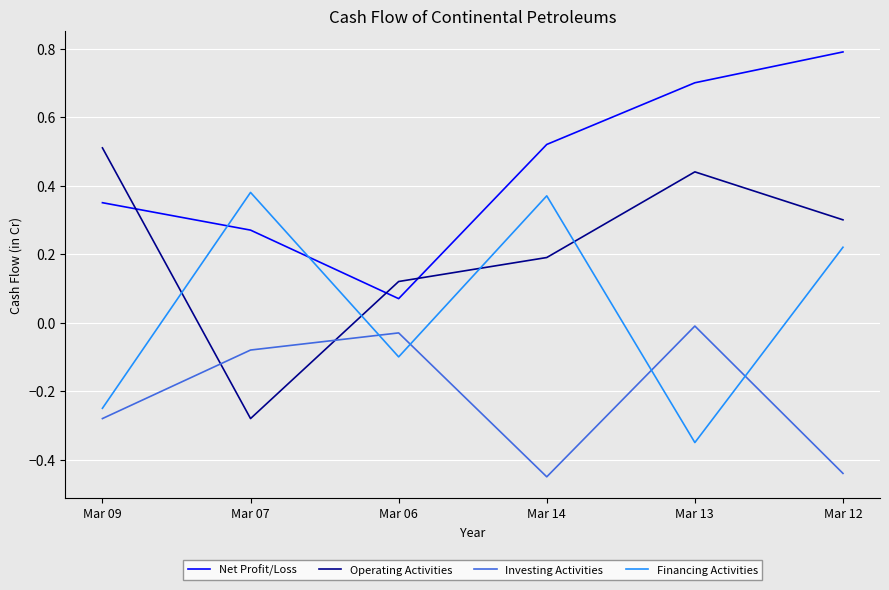

What position from the right is Mar 06?

4